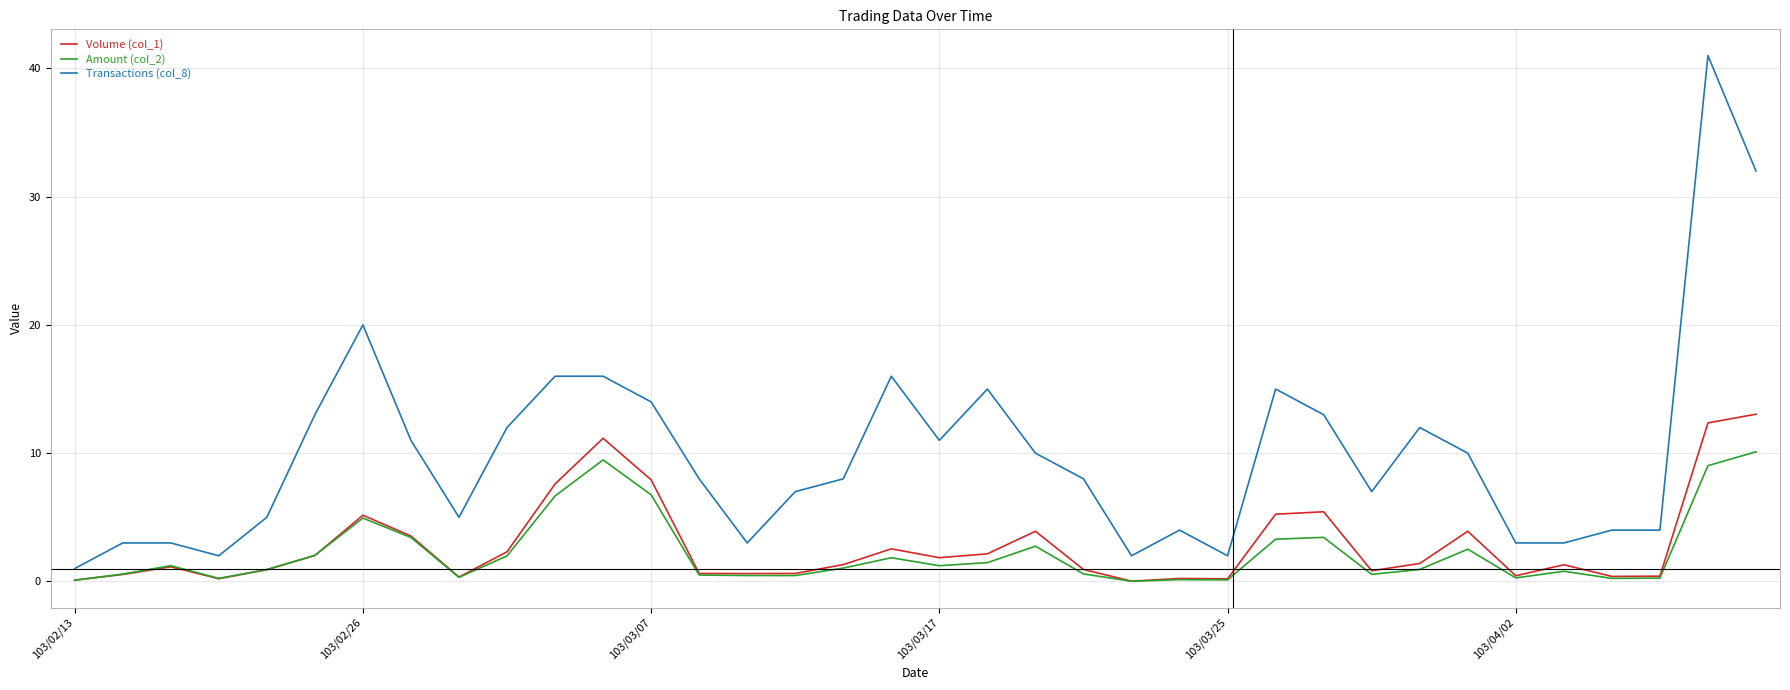

True or false: Amount (col_2) and Transactions (col_8) intersect in this chart.

False